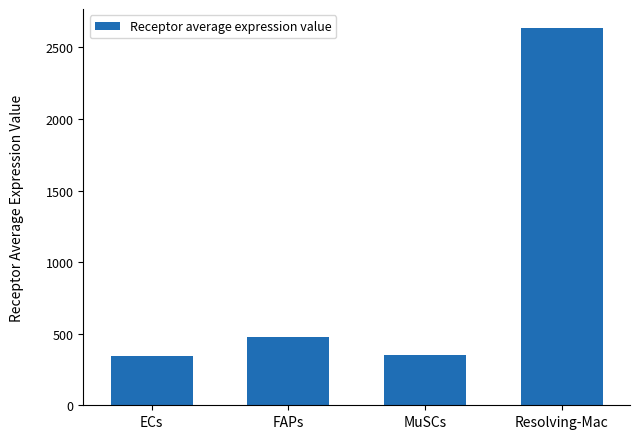

The value at Resolving-Mac is 2636.2. True or false?

True